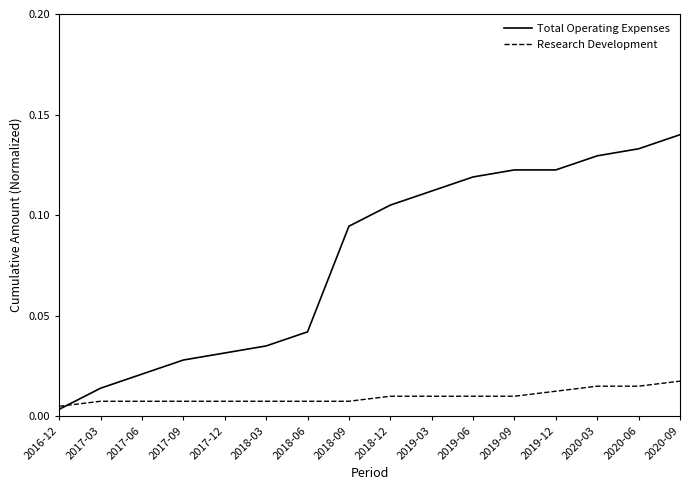

Is the value of Total Operating Expenses at 2019-06 greater than the value of Research Development at 2017-09?

Yes